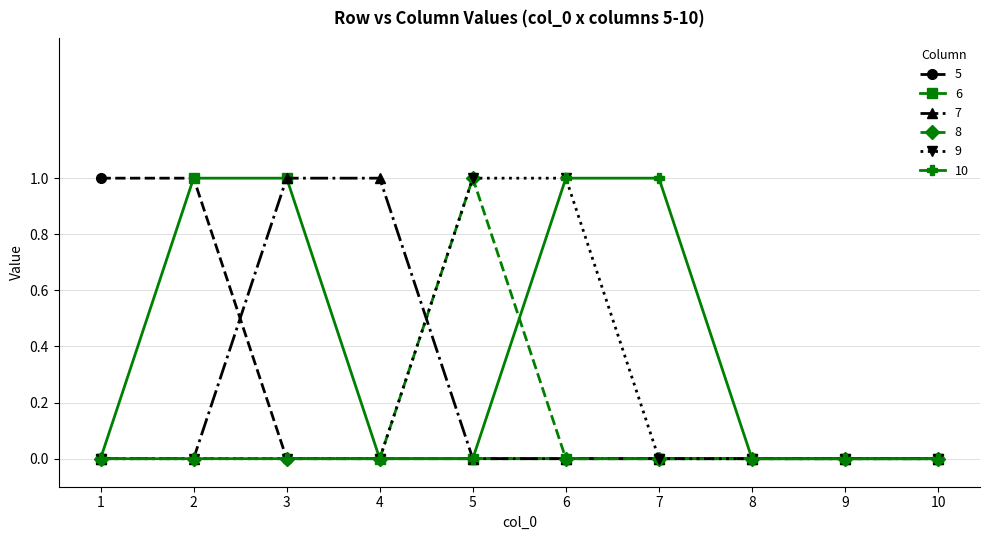

Which series changed the most between 4 and 8?

7